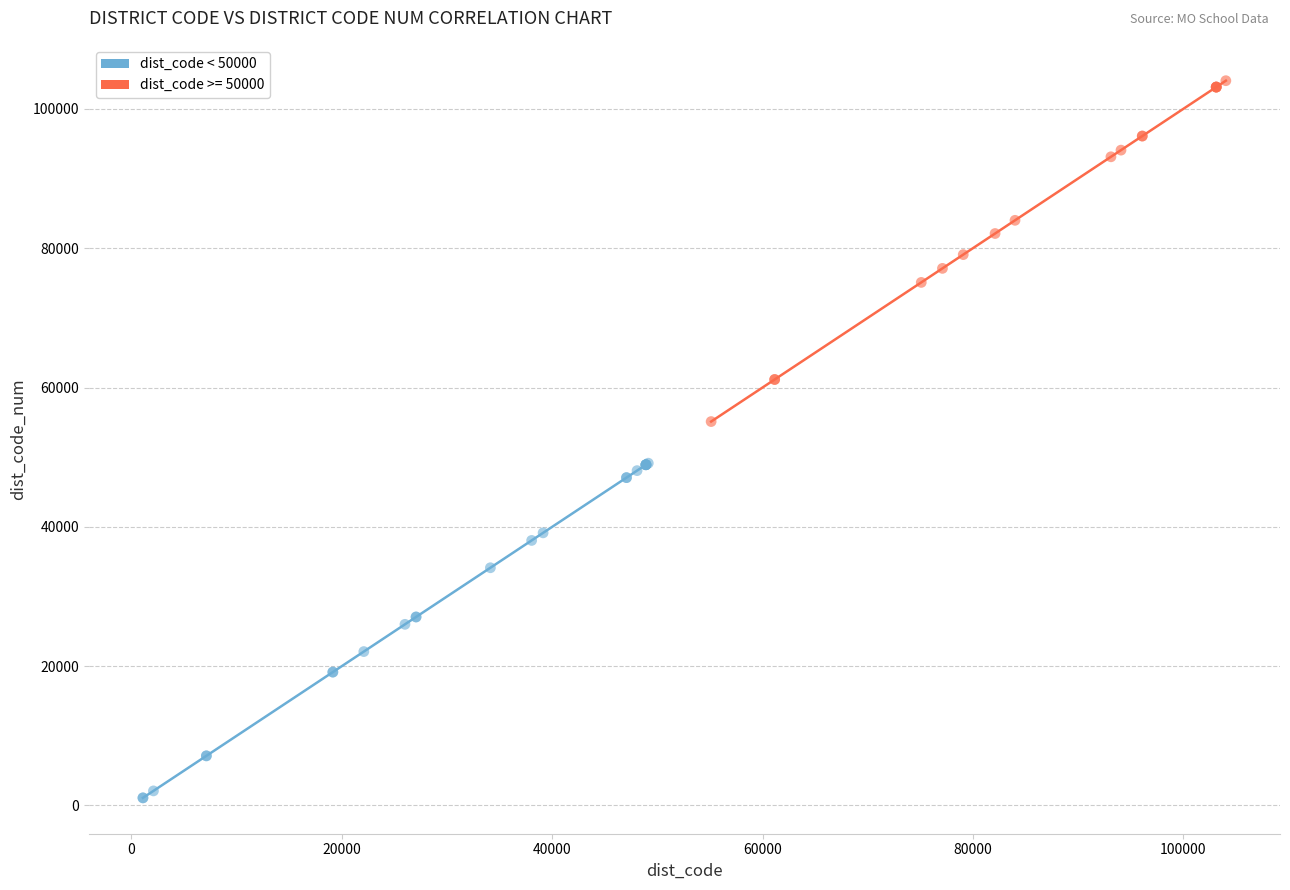

Which series reaches the maximum Y coordinate?

dist_code >= 50000